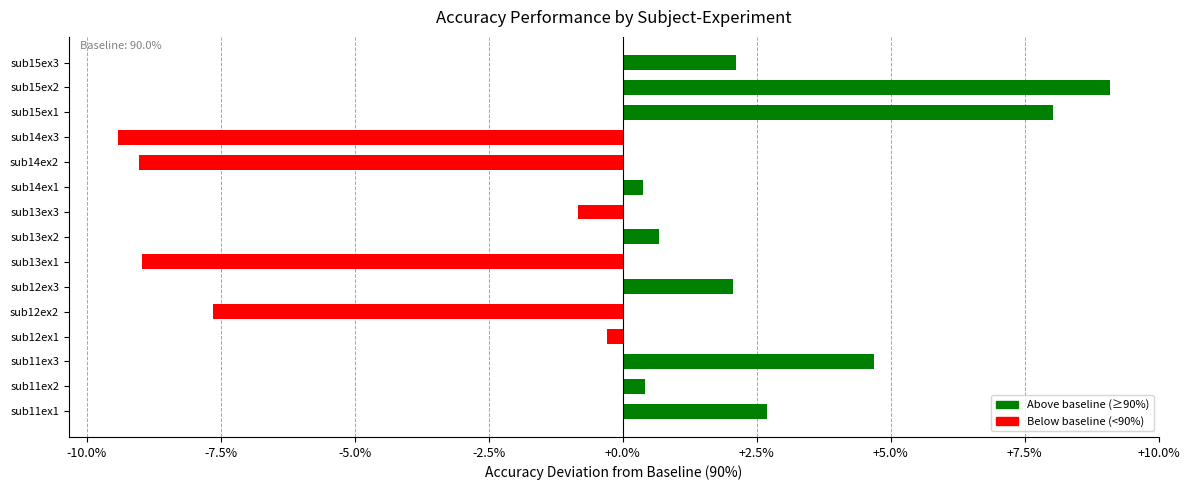

What is the sum of all values?

-6.0